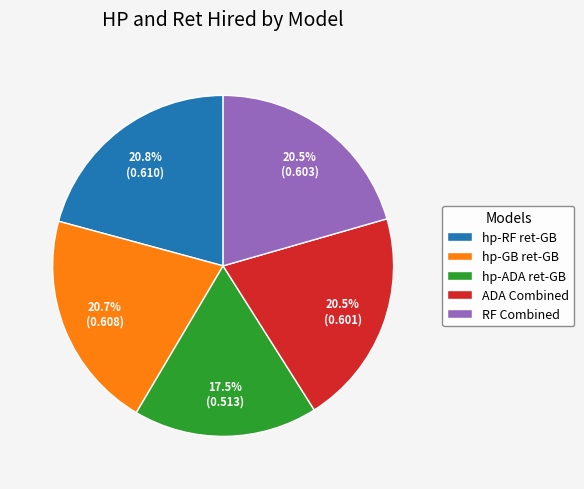

What is the smallest slice in the pie chart?

hp-ADA ret-GB